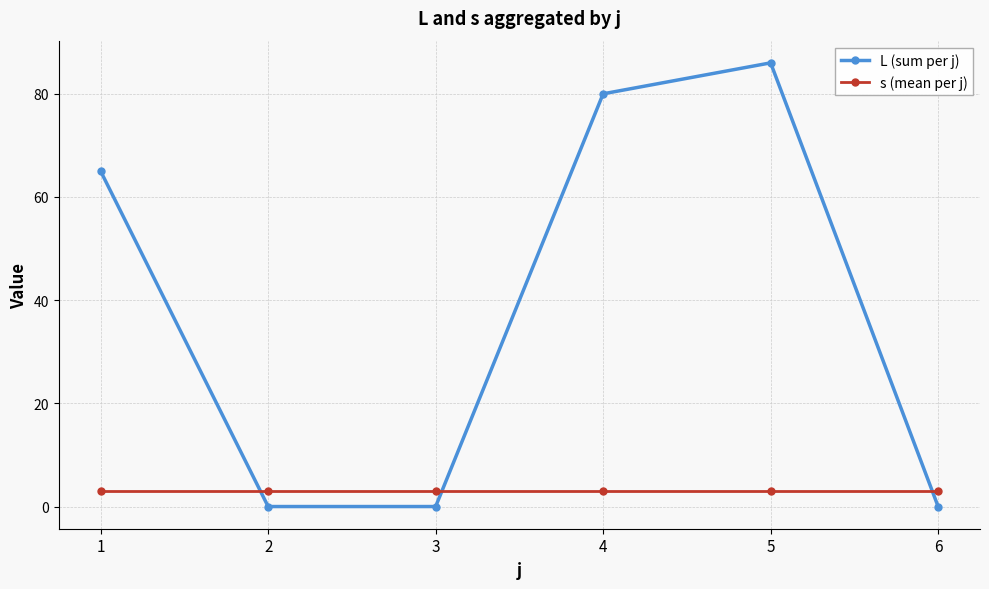

At 1, list the series in order from smallest to largest.

s (mean per j), L (sum per j)